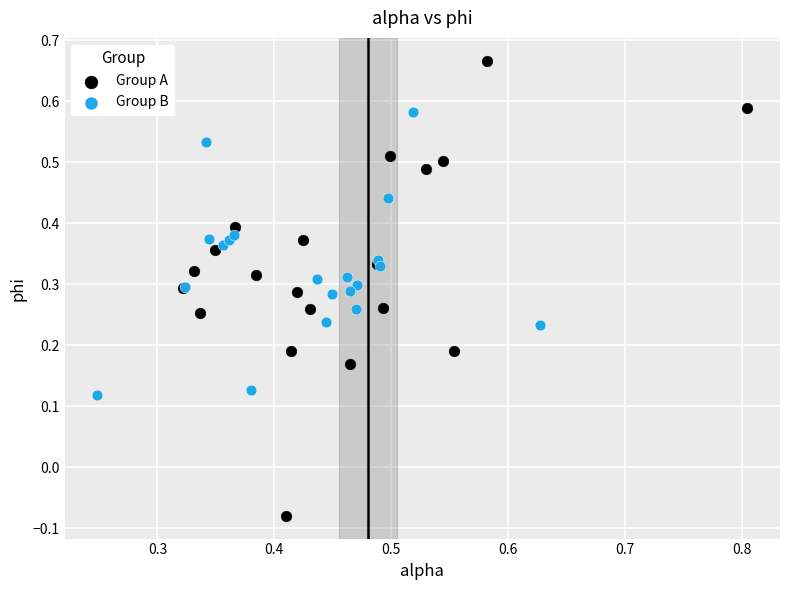

Which series reaches the maximum Y coordinate?

Group A